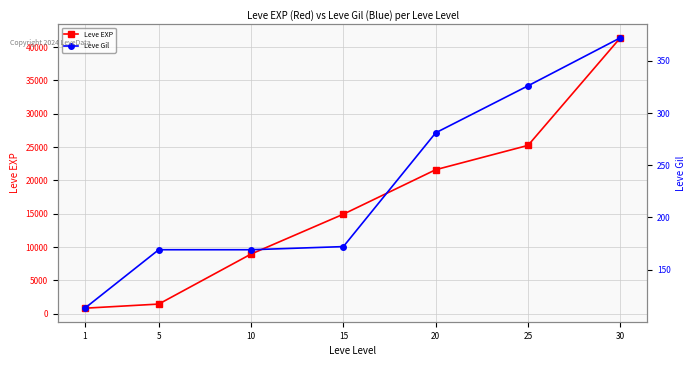

What is the sum of all Leve Gil values?

1602